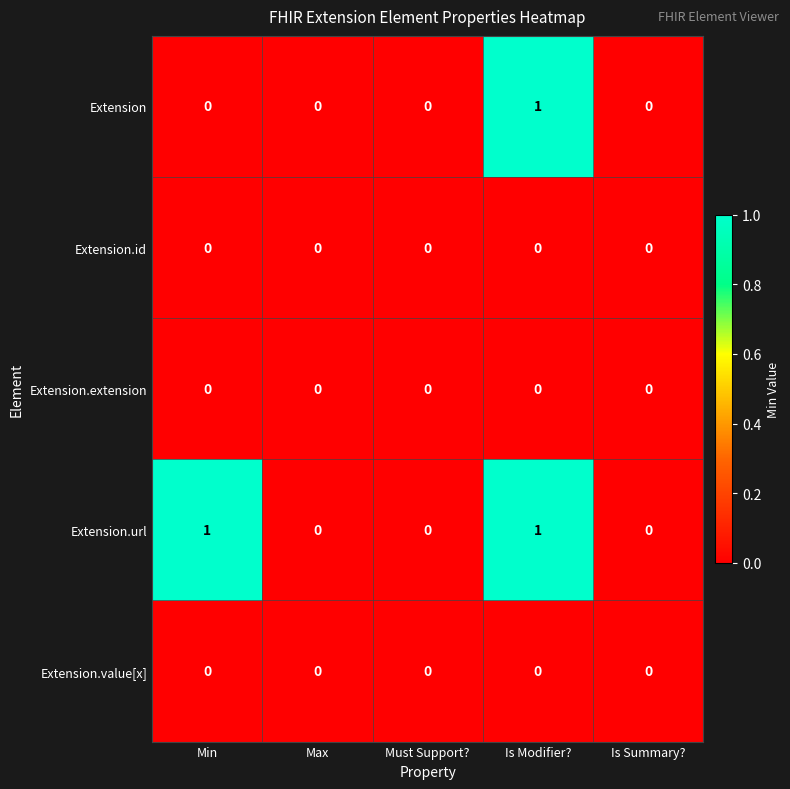

At which category is the sum across all series the highest?

Is Modifier?